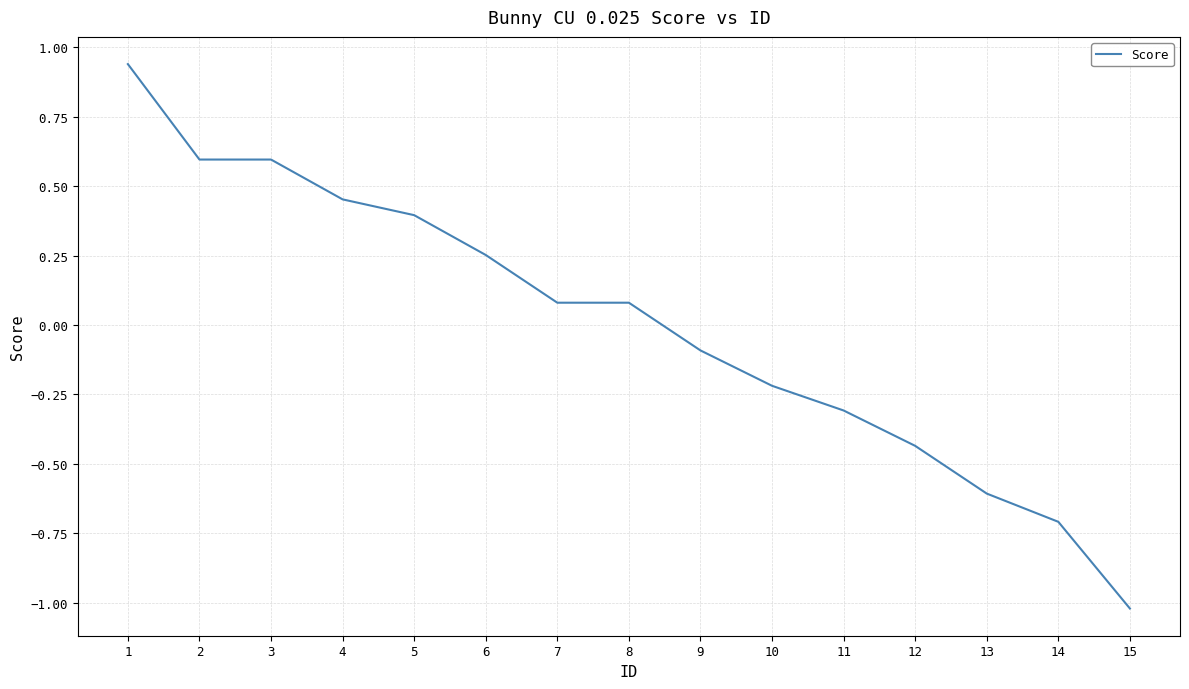

The value at 5 is 0.4. True or false?

True